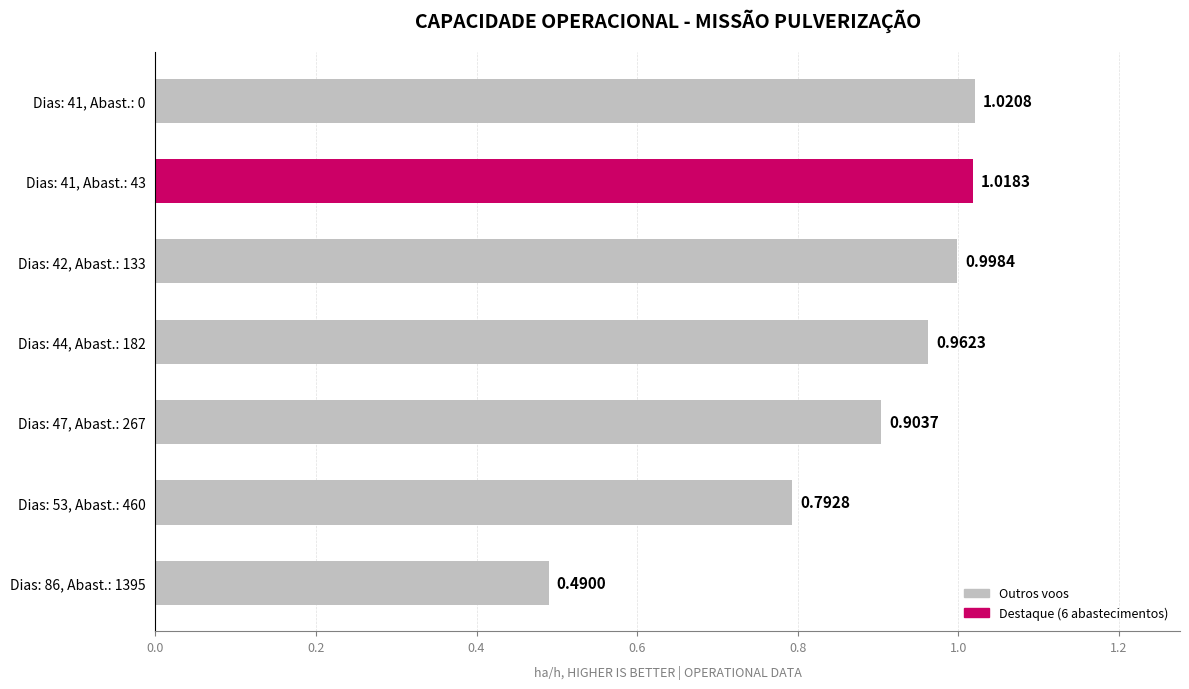

Approximately how many times larger is the value at Dias: 44, Abast.: 182 compared to Dias: 41, Abast.: 43?

0.9